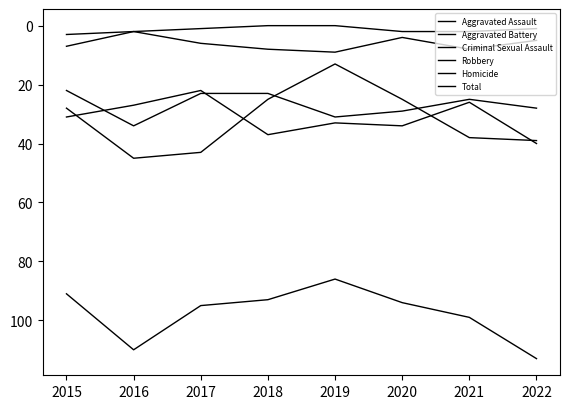

True or false: Total has more than 0 points higher than both neighbors.

True